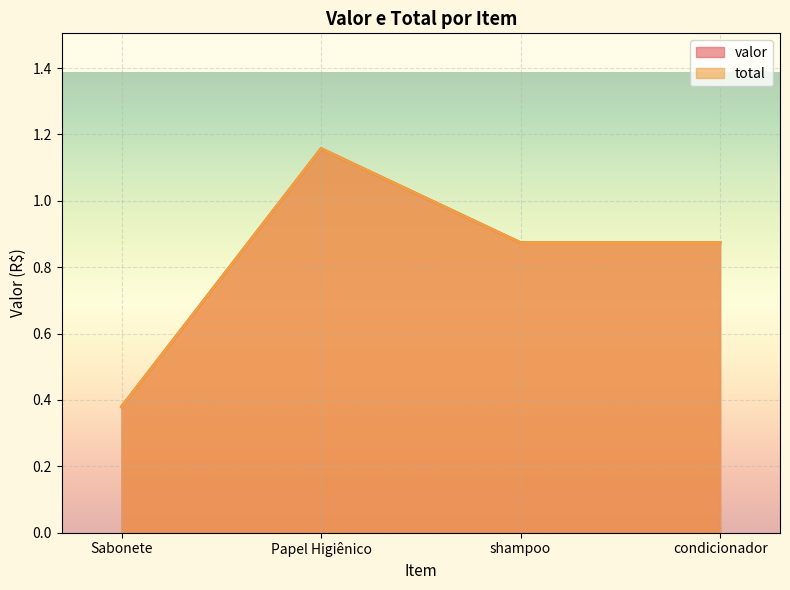

The valor series shows 0.6 at Sabonete. True or false?

False